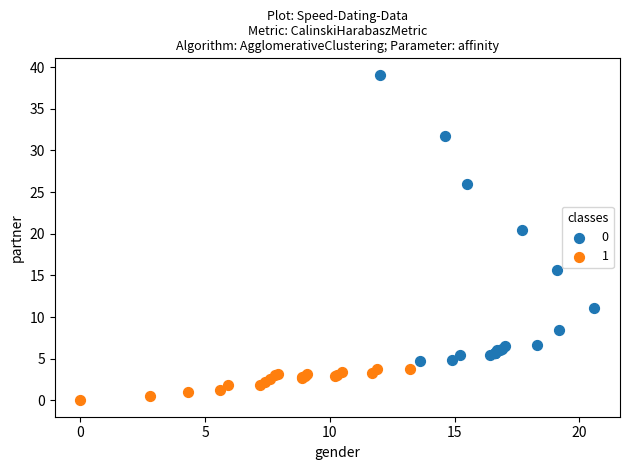

What are all the series names shown in the legend?

0, 1